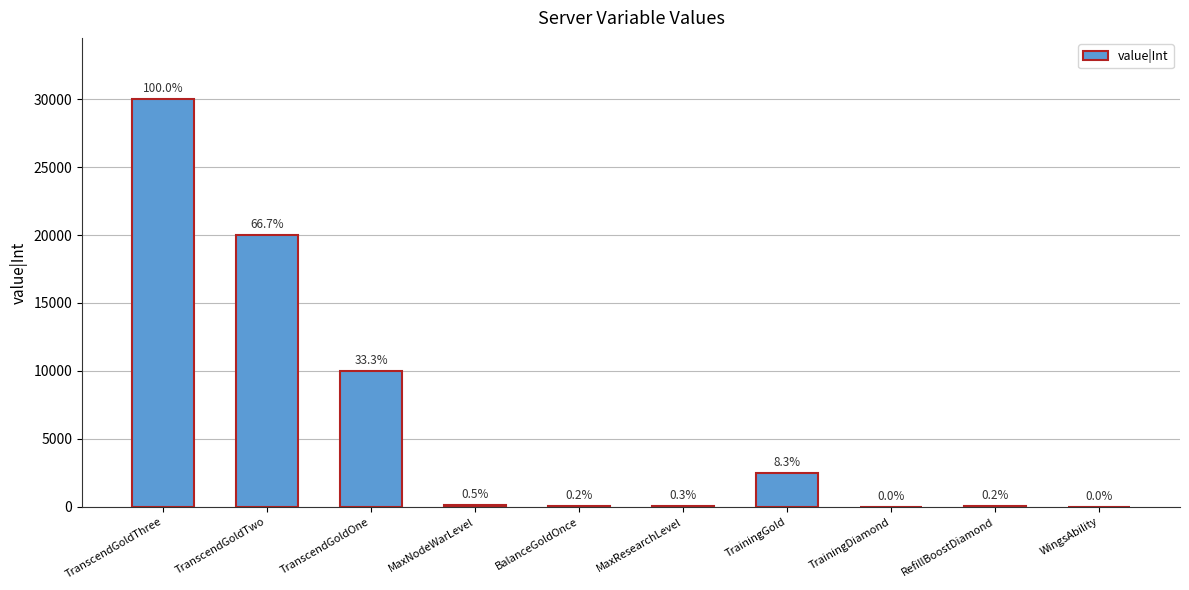

Is it true that the value at RefillBoostDiamond is 50?

True